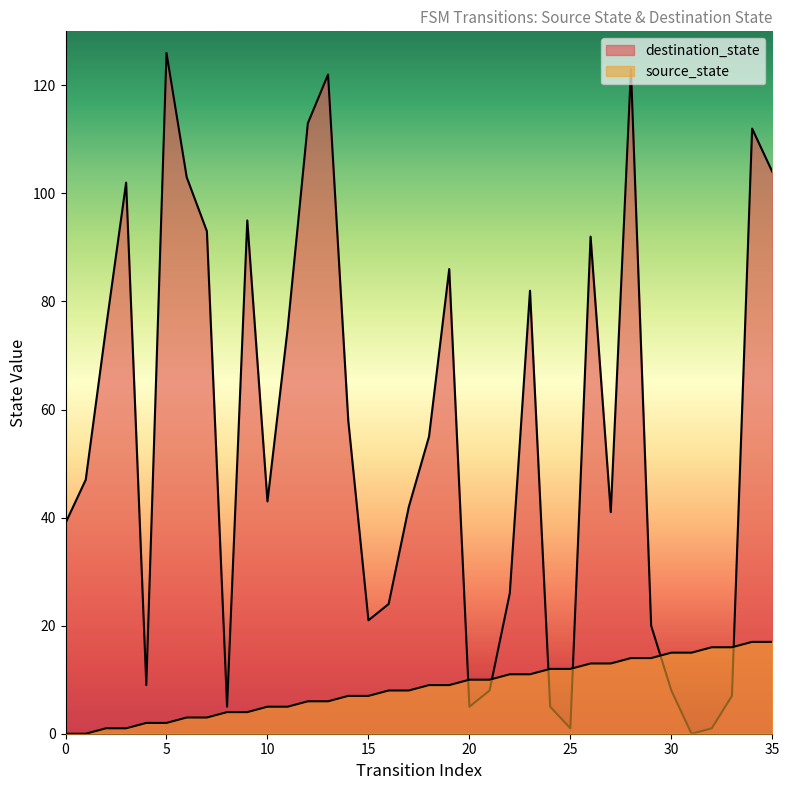

How many values in the source_state series are below 9?

18